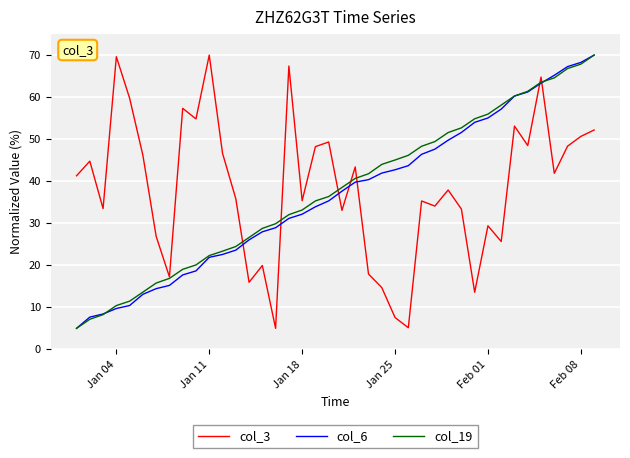

What is the greatest value displayed?

70.0